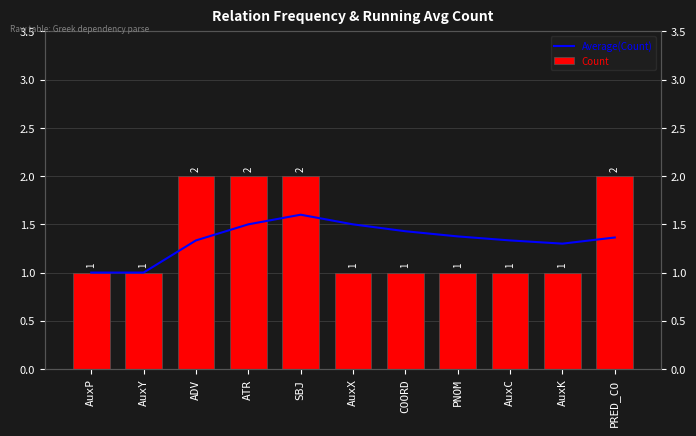

The Count series shows 2.0 at ATR. True or false?

True